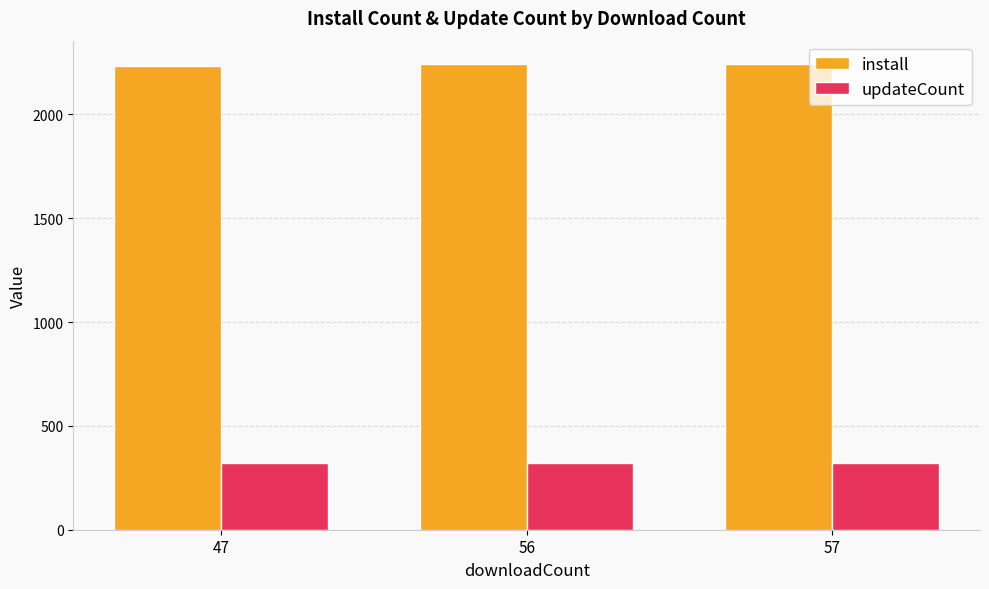

At how many categories does at least one series exceed 2186?

3